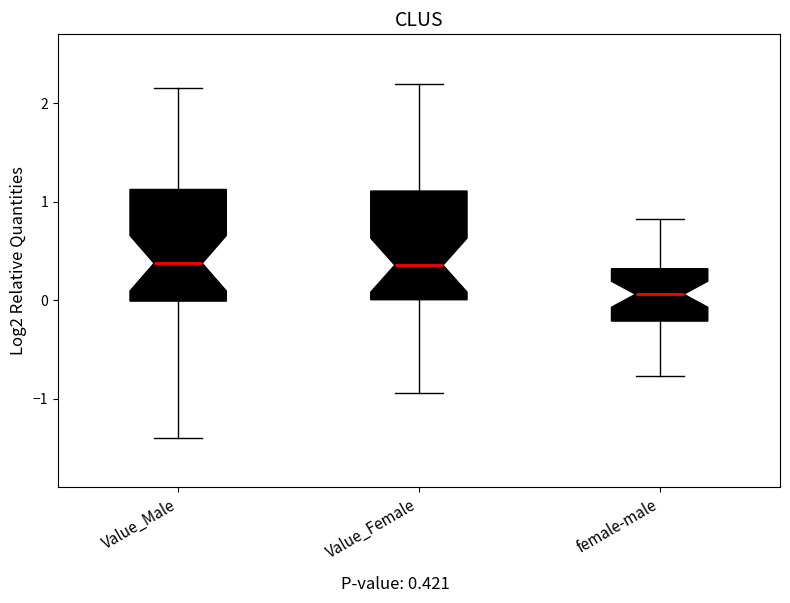

Reading left to right, read every box against the y-axis: the position of its median line, the range the box covers, and the ends of its whiskers. The values are not printed on the chart, so give them approximately, as read against the axis.

Value_Male: median 0.4, box 0.0 to 1.1, whiskers -1.4 to 2.2
Value_Female: median 0.4, box 0.0 to 1.1, whiskers -0.9 to 2.2
female-male: median 0.1, box -0.2 to 0.3, whiskers -0.8 to 0.8